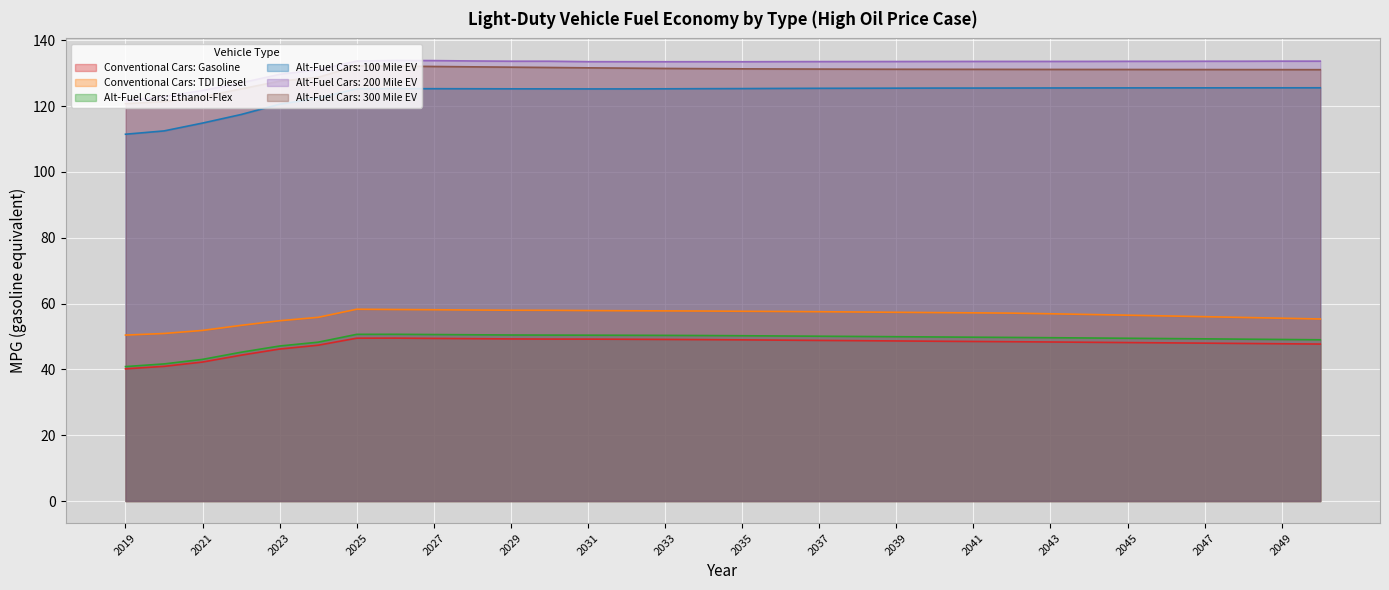

Where is the first local maximum for Alt-Fuel Cars: Ethanol-Flex?

2026